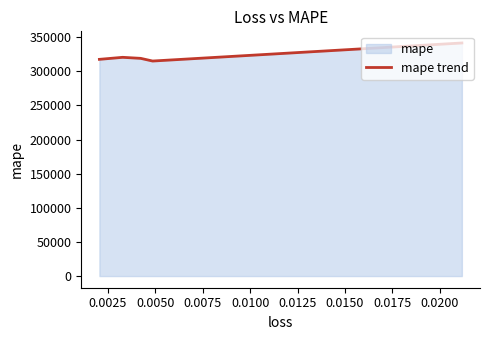

What is the ratio of the value at 0.0025 to the value at 0.0050?

1.0